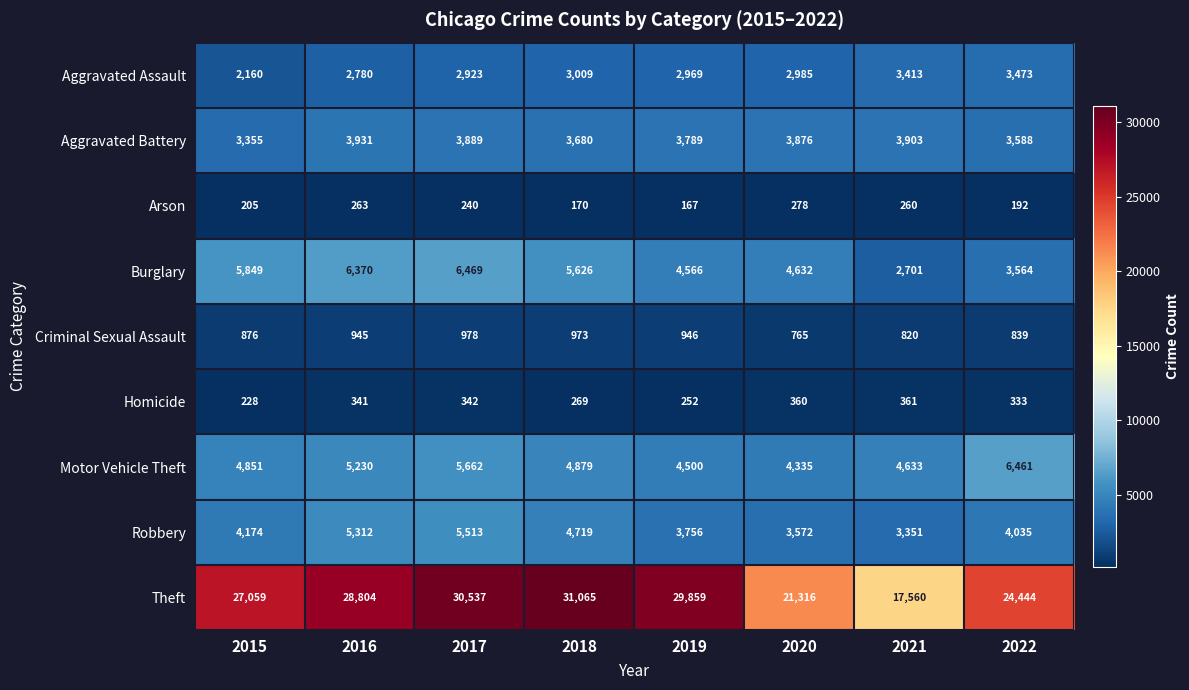

What is the maximum value shown in the chart?

31065